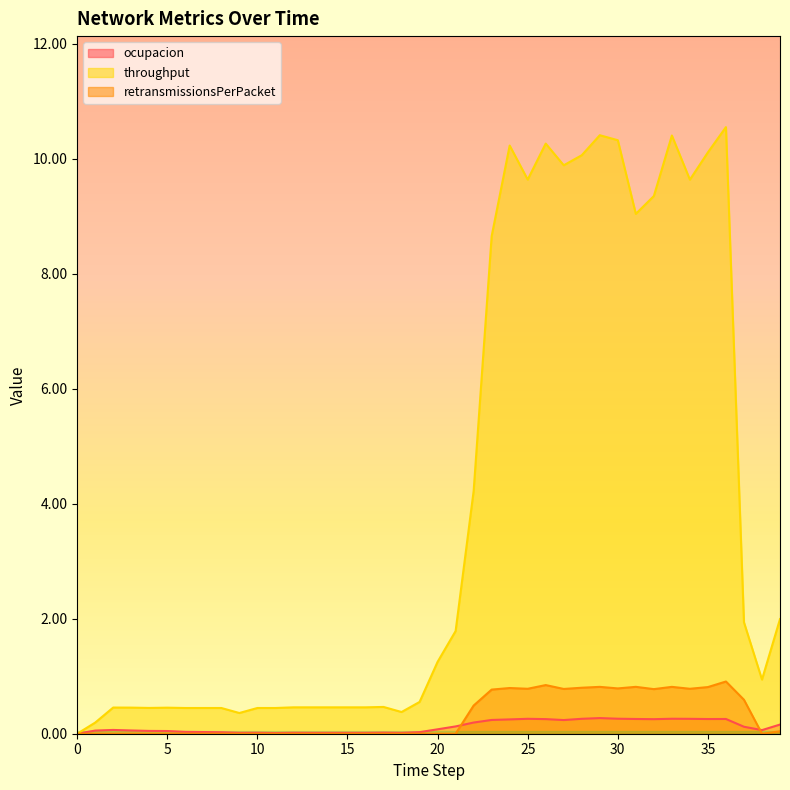

The throughput series shows 10.4 at 29. True or false?

True